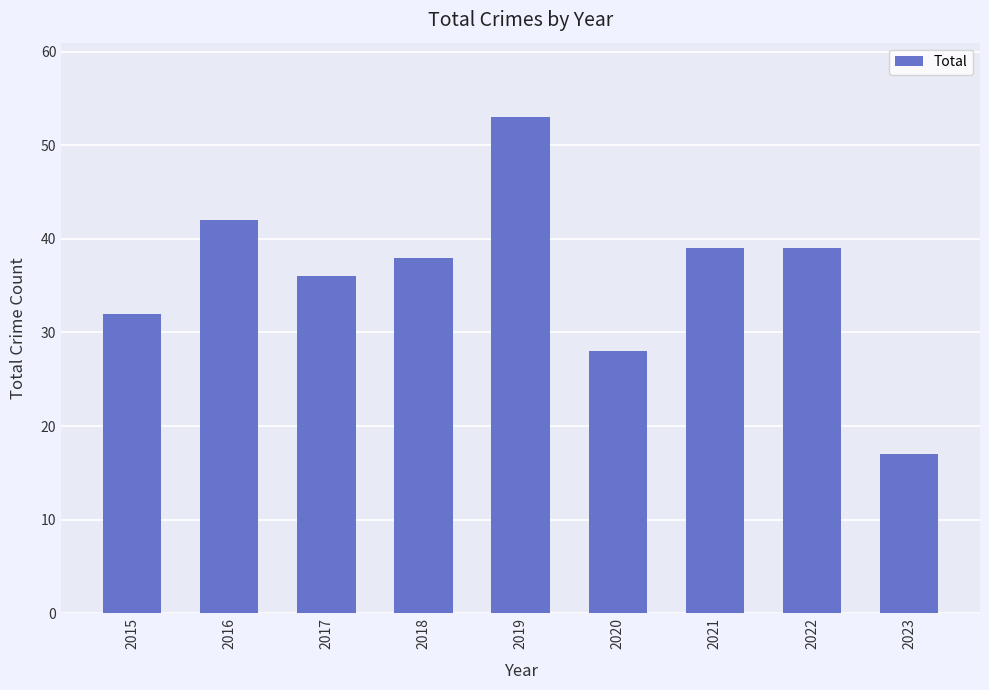

Between 2018 and 2016, which is larger?

2016